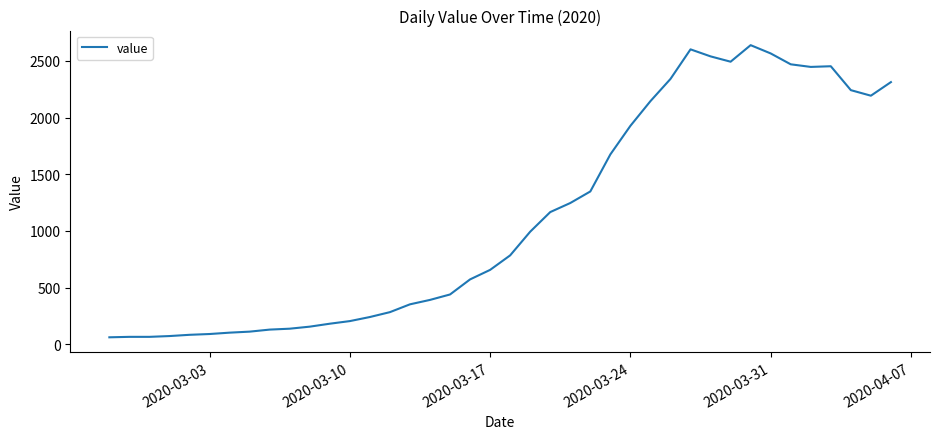

What is the minimum value shown in the chart?

61